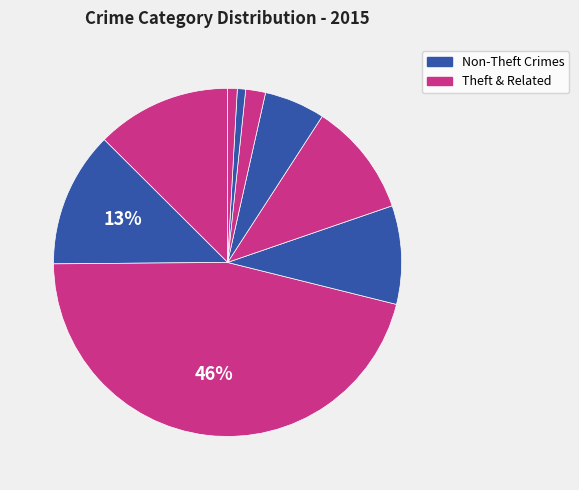

Rank the categories by value from lowest to highest.

Homicide, Arson, Criminal Sexual Assault, Aggravated Assault, Aggravated Battery, Burglary, Motor Vehicle Theft, Robbery, Theft